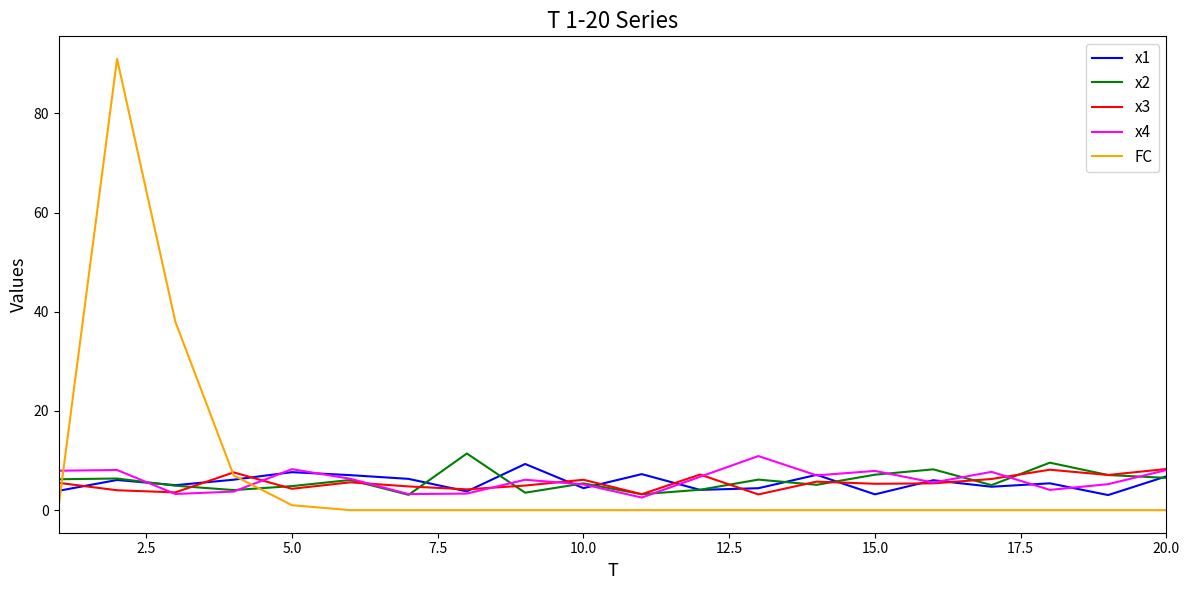

True or false: x2 and FC intersect in this chart.

True